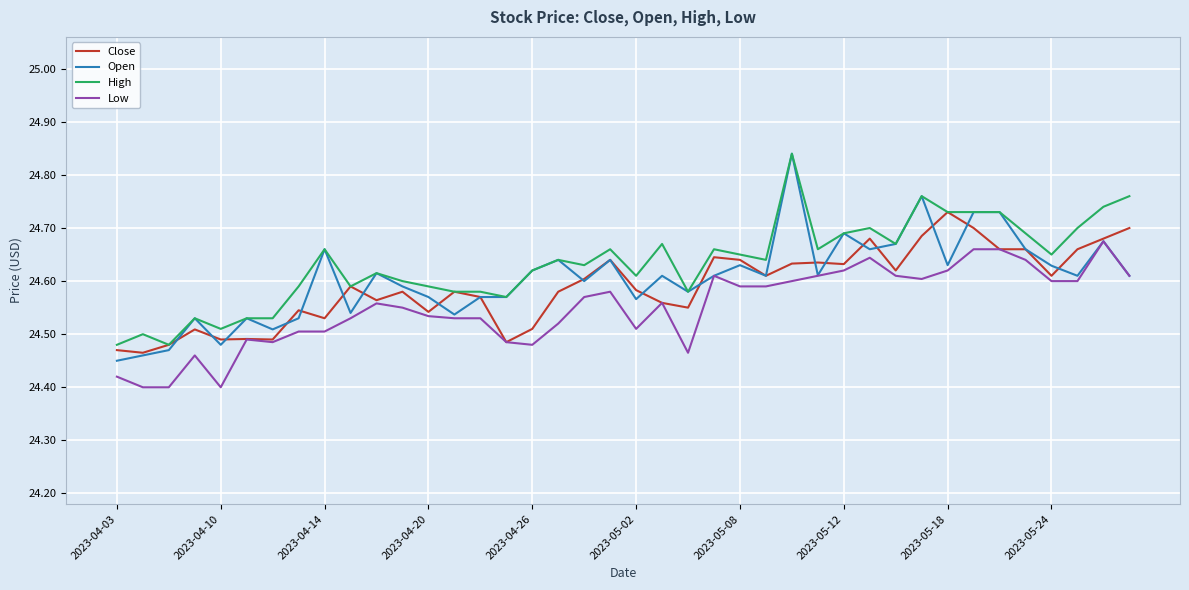

True or false: Low and High cross at least once.

False